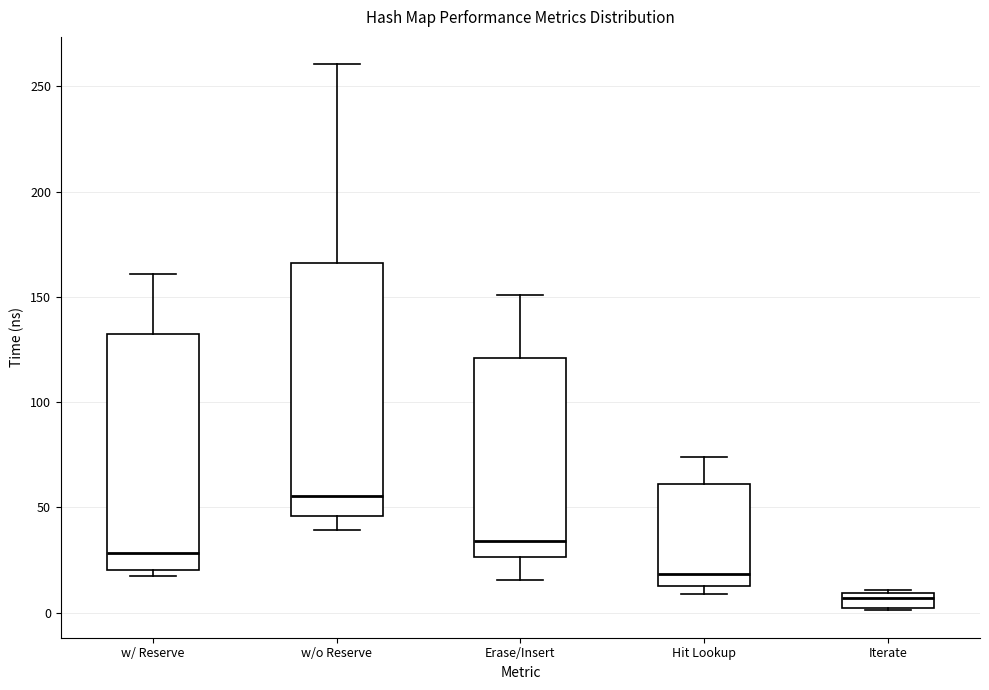

Which box's median line is the highest?

w/o Reserve